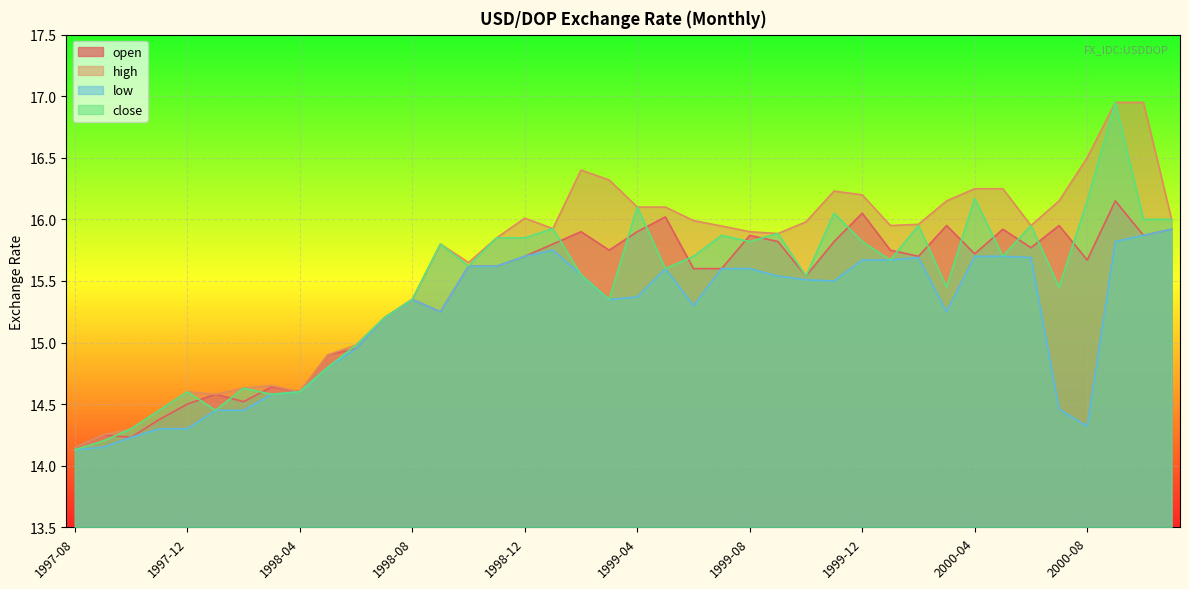

What is the total value across all series at 1999-06?

62.6